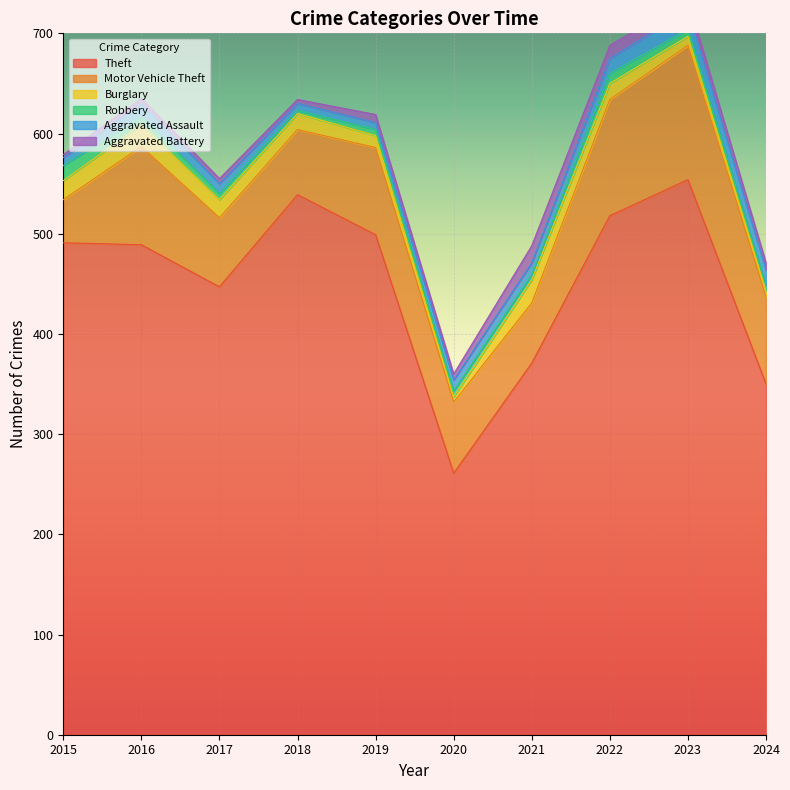

What is the maximum value shown in the chart?

554